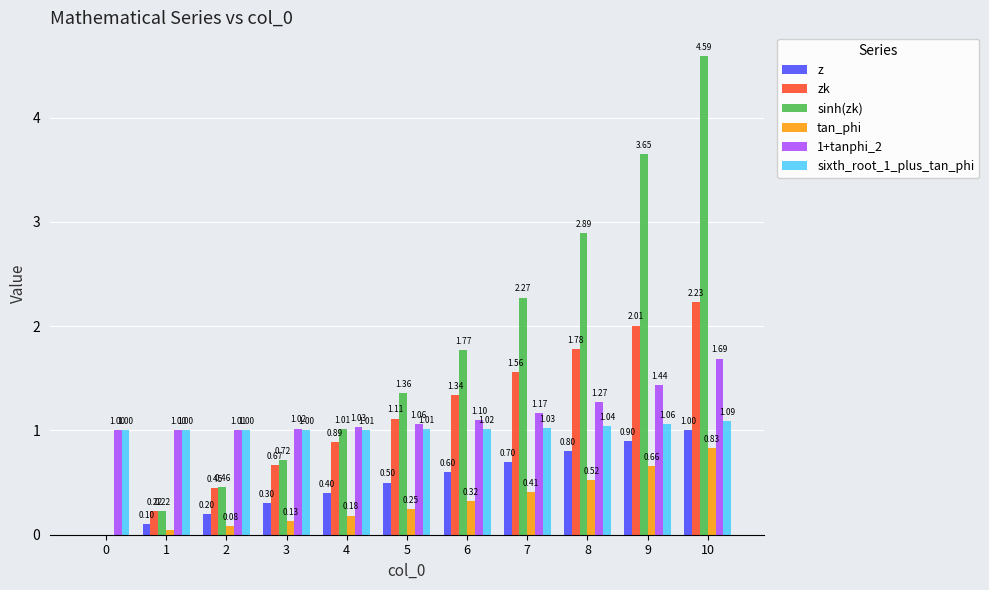

The value of sixth_root_1_plus_tan_phi at 0 is 0.5. True or false?

False